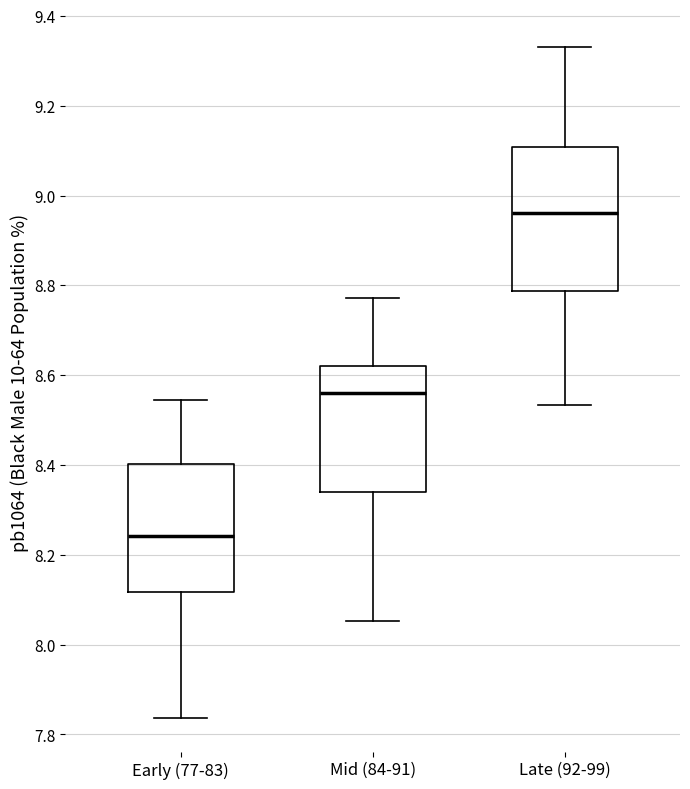

Comparing the boxes themselves (not the whiskers), which one is the tallest?

Late (92-99)